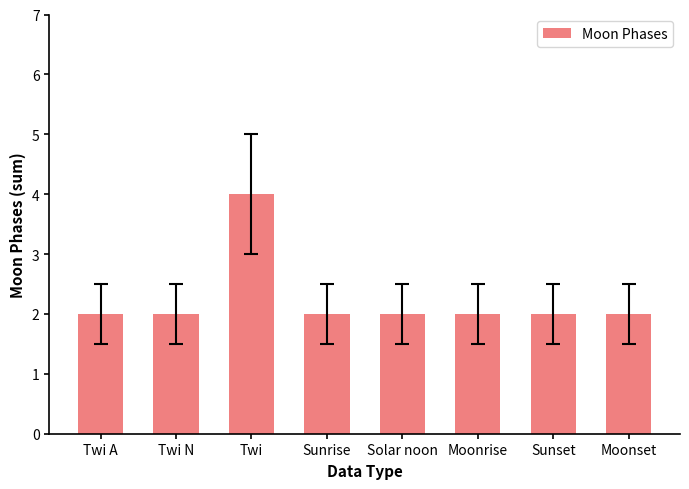

Reading left to right, transcribe all the data shown in this chart.

Twi A=2	Twi N=2	Twi=4	Sunrise=2	Solar noon=2	Moonrise=2	Sunset=2	Moonset=2